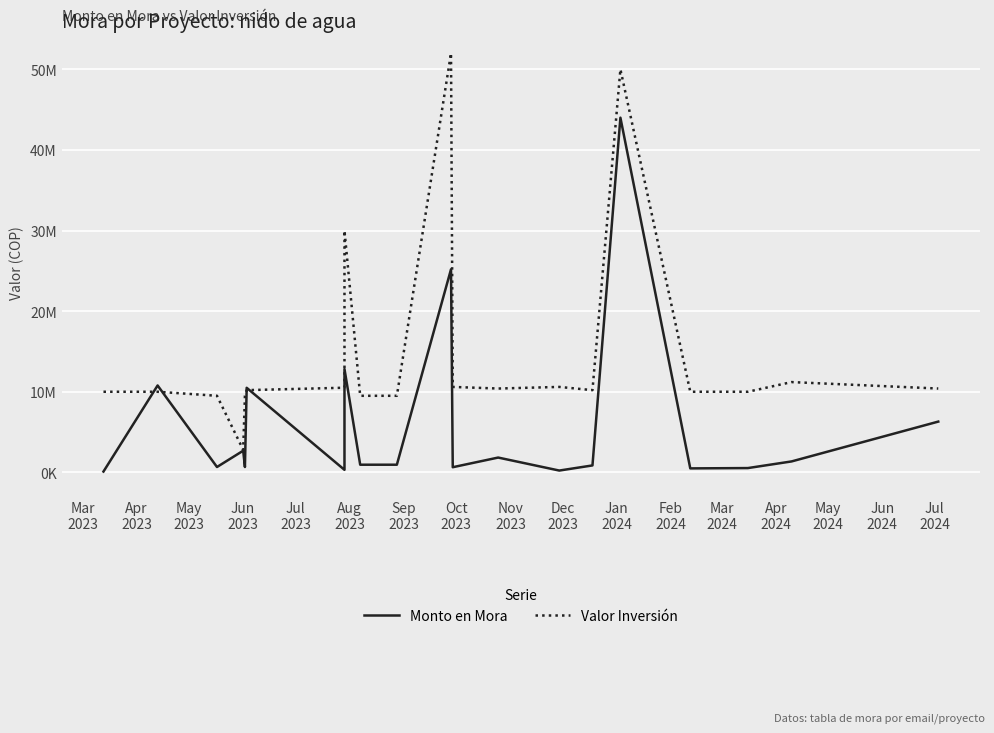

What is the label of the 17th point from the right?

Jun
2023